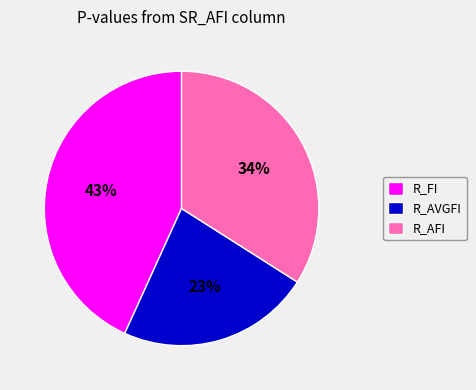

How many segments does this pie chart have?

3